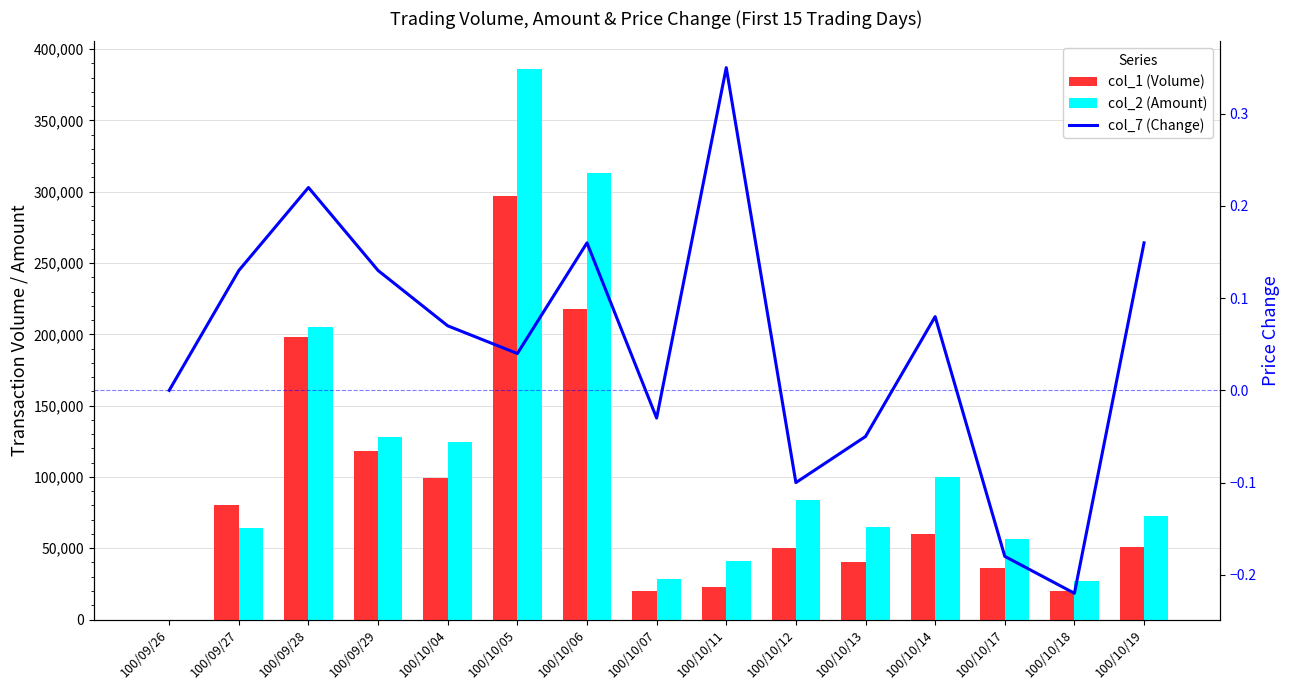

At which label is col_2 (Amount) closest to 193050?

100/09/28